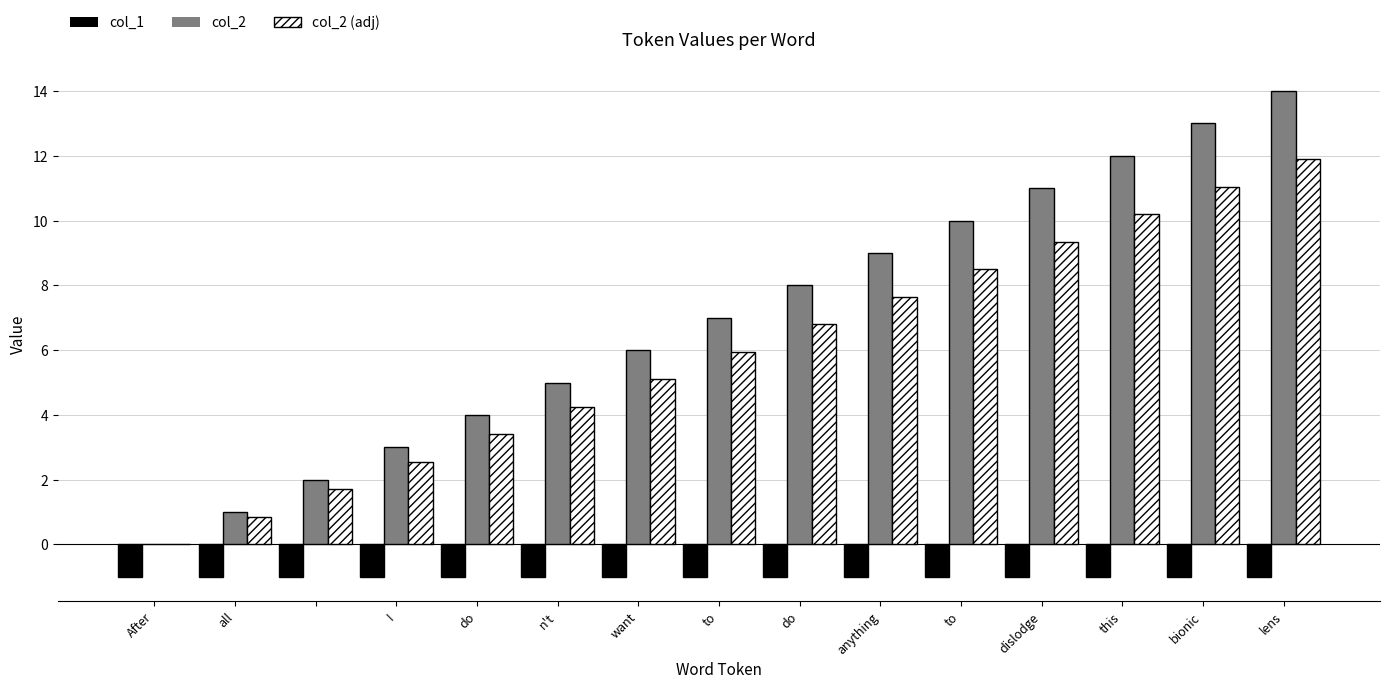

Which series has the largest total across all categories?

col_2